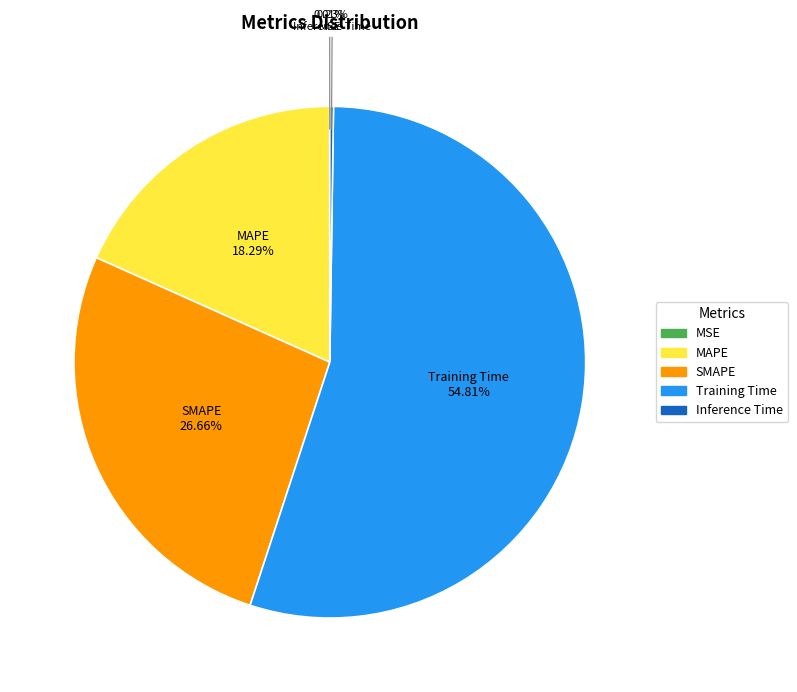

Approximately how many times larger is the value at SMAPE compared to Training Time?

0.5